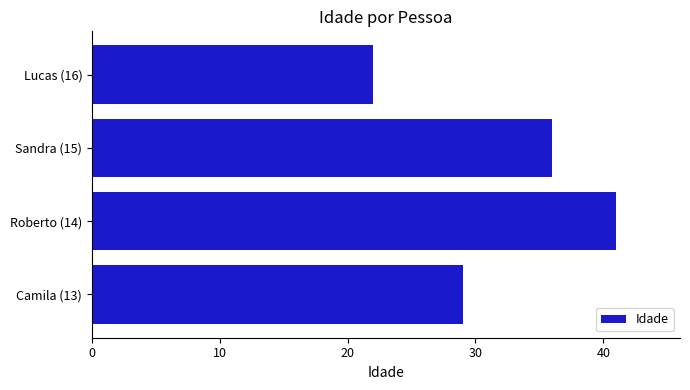

Are the bars grouped side by side (vs. stacked)?

No